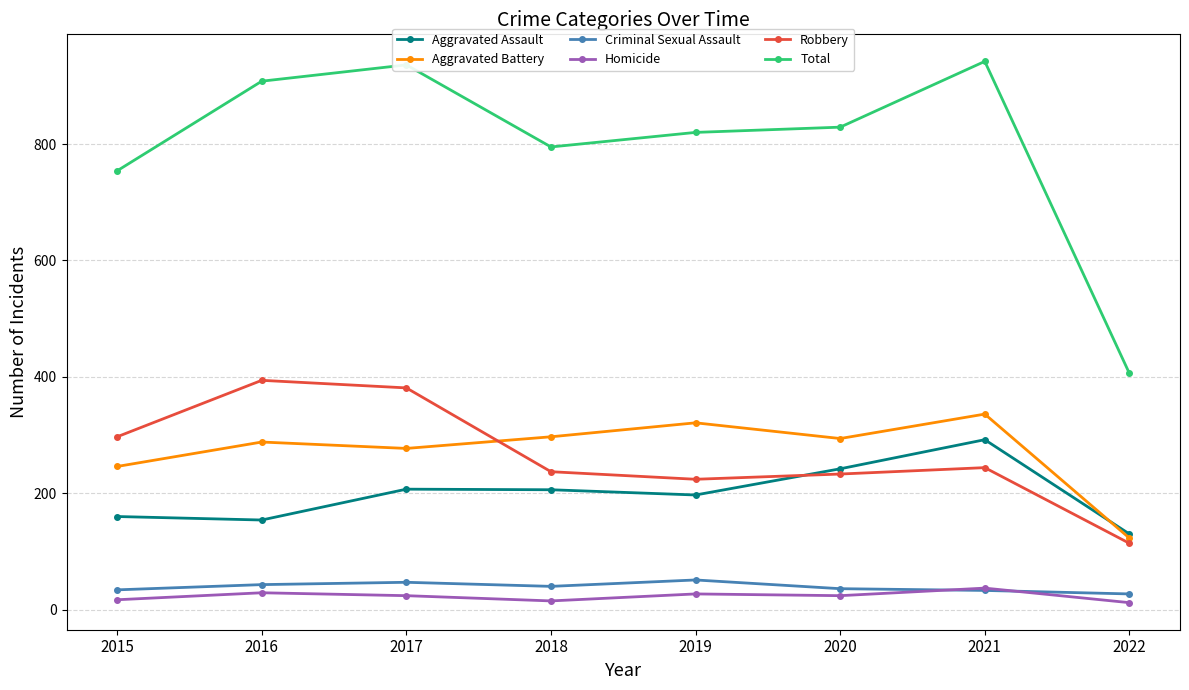

True or false: Aggravated Assault has a value of 160 at 2015.

True